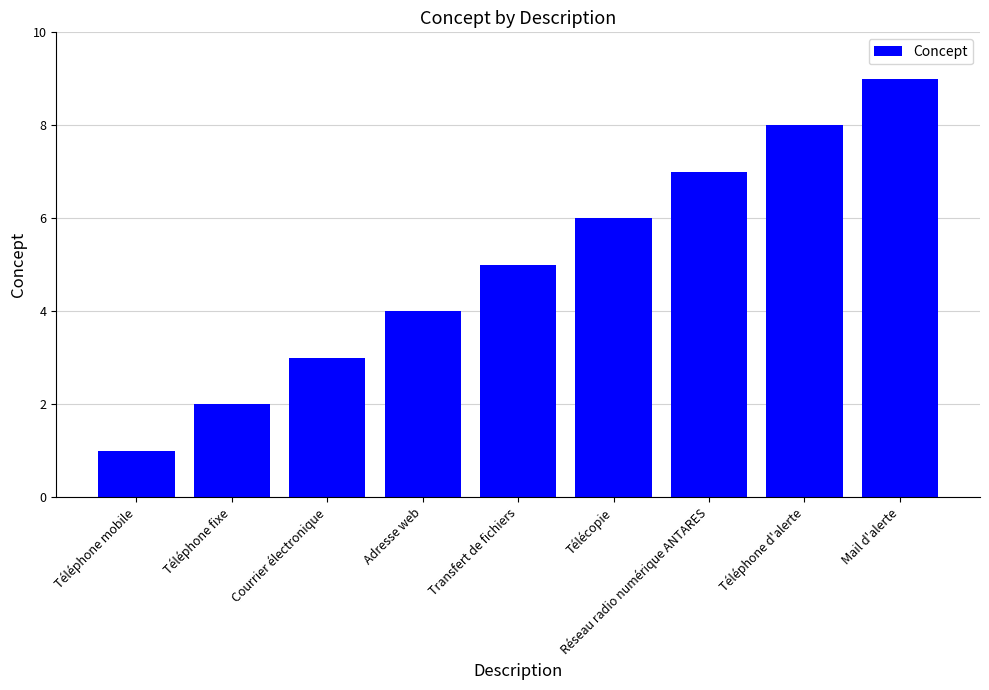

Does the chart contain any negative values?

No